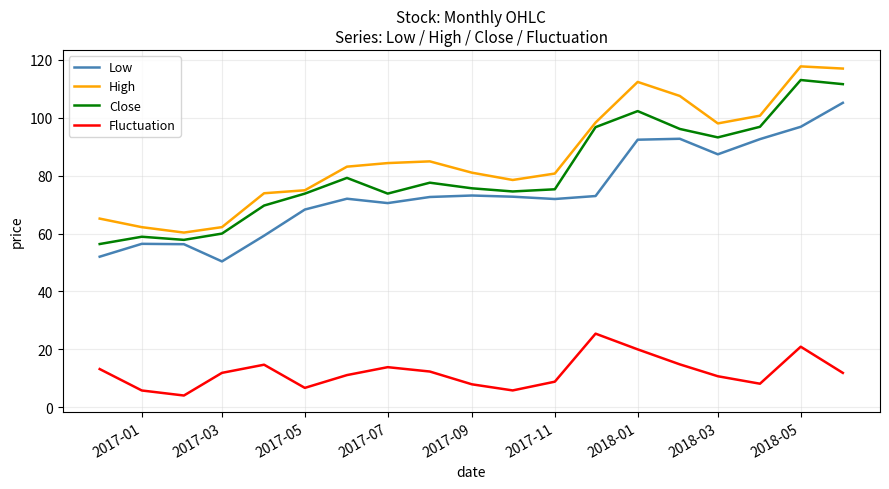

True or false: Low and Fluctuation cross at least once.

False